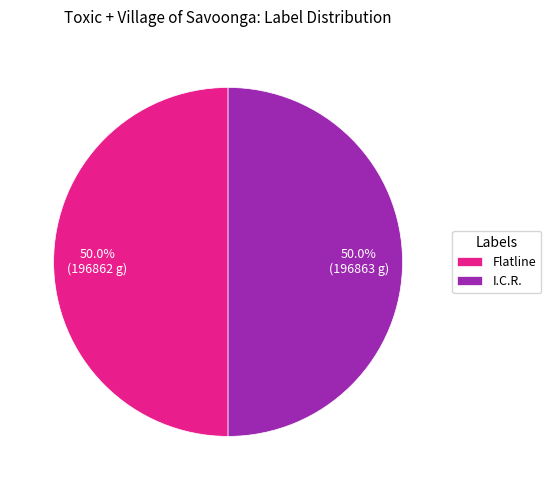

To the nearest percent, what percentage of the pie is Flatline?

50%